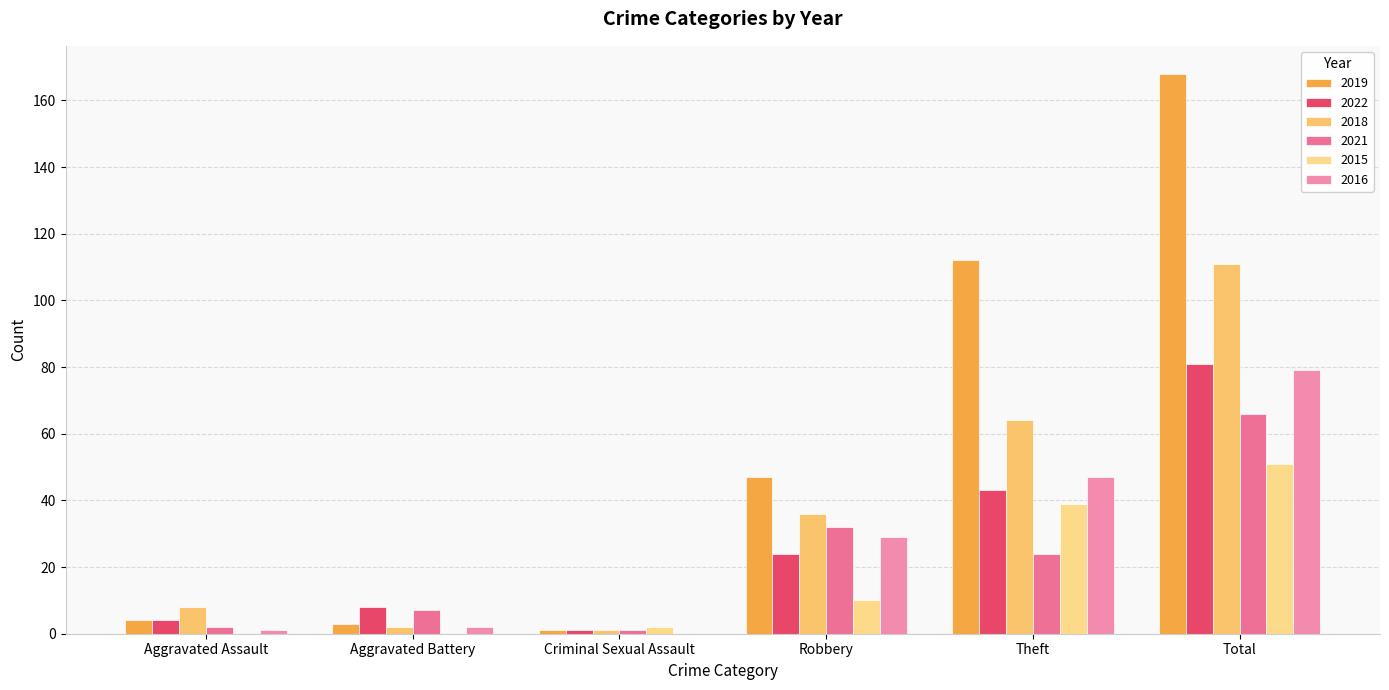

Reading left to right, list all the values displayed in this chart.

2019: Aggravated Assault=4	Aggravated Battery=3	Criminal Sexual Assault=1	Robbery=47	Theft=112	Total=168
2022: Aggravated Assault=4	Aggravated Battery=8	Criminal Sexual Assault=1	Robbery=24	Theft=43	Total=81
2018: Aggravated Assault=8	Aggravated Battery=2	Criminal Sexual Assault=1	Robbery=36	Theft=64	Total=111
2021: Aggravated Assault=2	Aggravated Battery=7	Criminal Sexual Assault=1	Robbery=32	Theft=24	Total=66
2015: Aggravated Assault=0	Aggravated Battery=0	Criminal Sexual Assault=2	Robbery=10	Theft=39	Total=51
2016: Aggravated Assault=1	Aggravated Battery=2	Criminal Sexual Assault=0	Robbery=29	Theft=47	Total=79